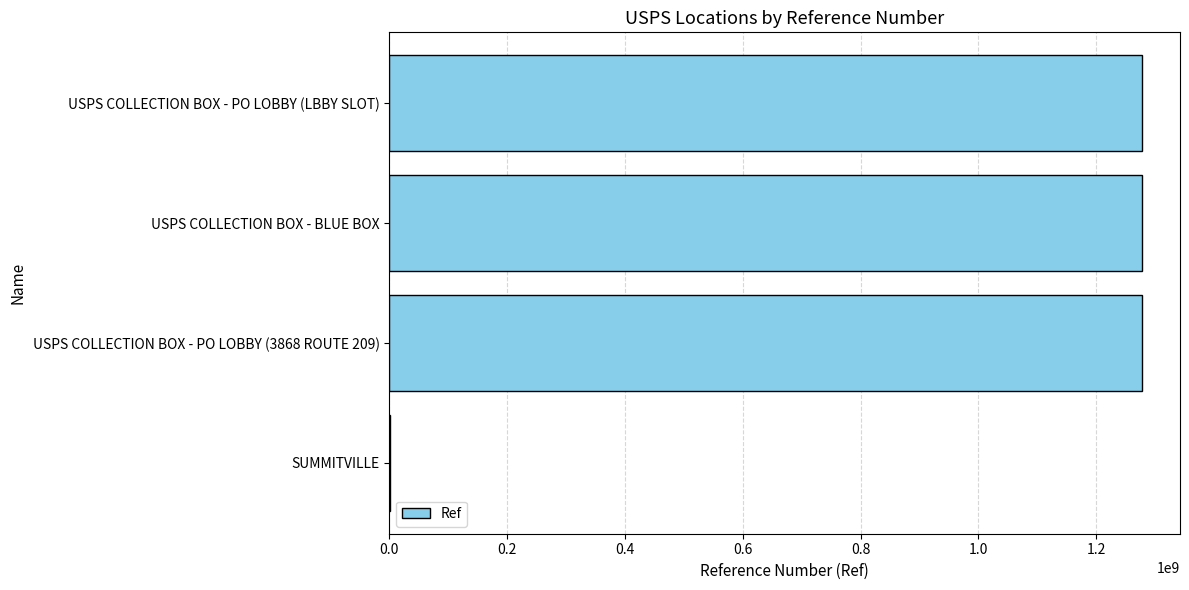

Between SUMMITVILLE and USPS COLLECTION BOX - PO LOBBY (LBBY SLOT), which is larger?

USPS COLLECTION BOX - PO LOBBY (LBBY SLOT)